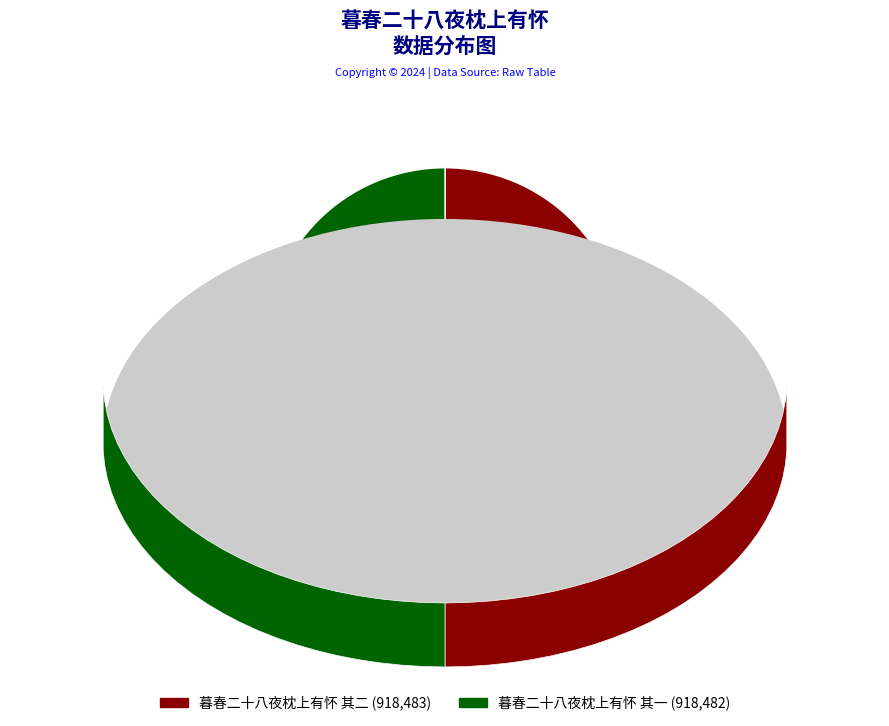

Is the sum of 暮春二十八夜枕上有怀 其一 (918,482) and 暮春二十八夜枕上有怀 其二 (918,483) greater than half?

Yes